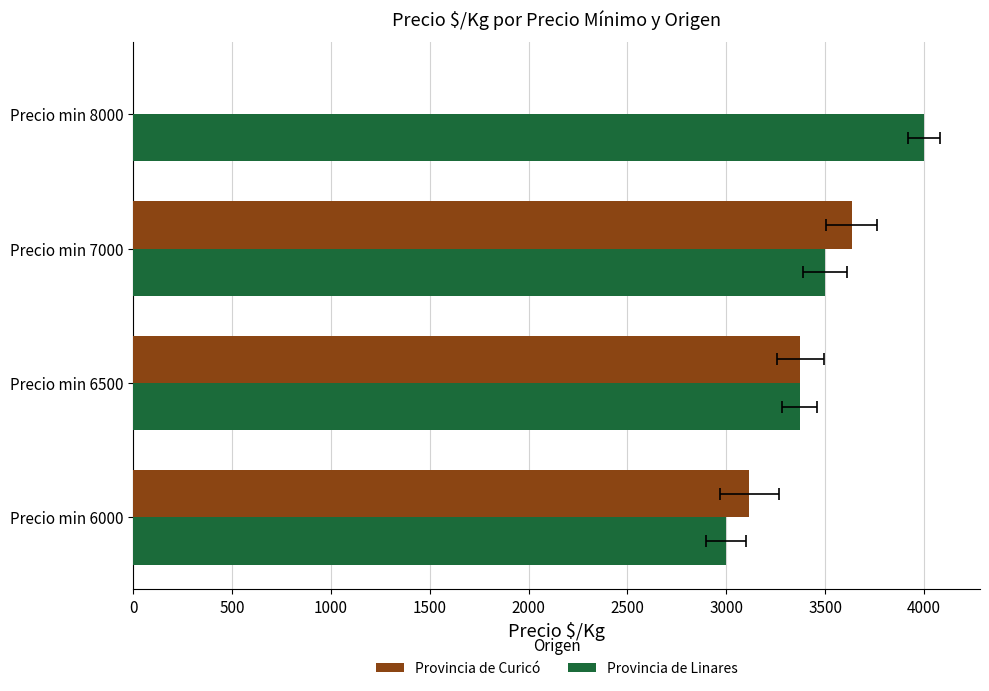

Rank the series by their maximum value, from lowest to highest.

Provincia de Curicó, Provincia de Linares